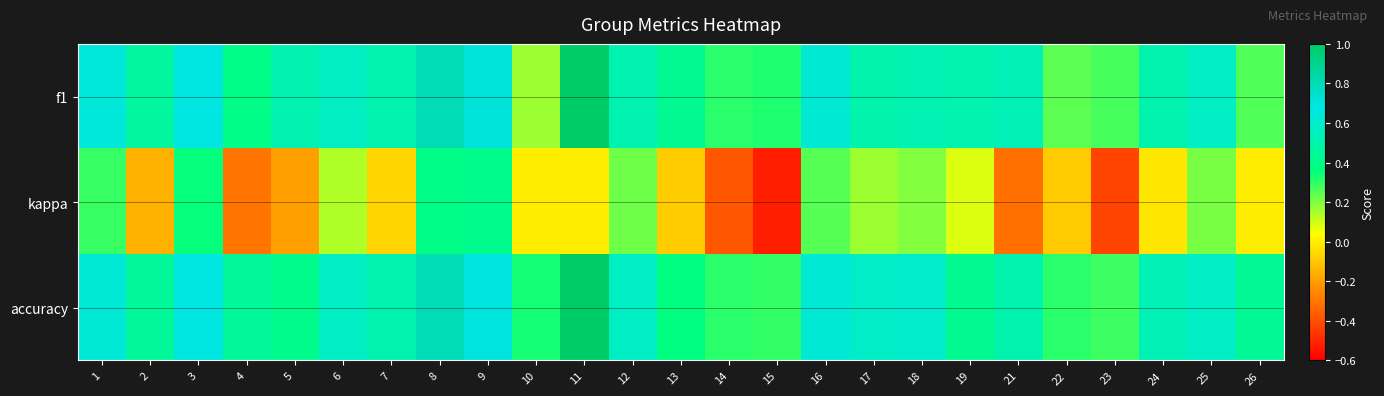

Reading left to right, extract all data points from this chart.

f1: 1=0.6	2=0.5	3=0.7	4=0.4	5=0.5	6=0.6	7=0.5	8=0.8	9=0.7	10=0.2	11=1.0	12=0.5	13=0.4	14=0.3	15=0.3	16=0.6	17=0.5	18=0.5	19=0.5	21=0.5	22=0.2	23=0.3	24=0.5	25=0.6	26=0.3
kappa: 1=0.3	2=-0.2	3=0.4	4=-0.3	5=-0.2	6=0.1	7=-0.1	8=0.4	9=0.4	10=0.0	11=0.0	12=0.2	13=-0.1	14=-0.4	15=-0.5	16=0.2	17=0.2	18=0.2	19=0.1	21=-0.3	22=-0.1	23=-0.4	24=-0.0	25=0.2	26=0.0
accuracy: 1=0.6	2=0.4	3=0.7	4=0.4	5=0.4	6=0.6	7=0.5	8=0.8	9=0.7	10=0.3	11=1.0	12=0.6	13=0.4	14=0.3	15=0.3	16=0.6	17=0.6	18=0.6	19=0.4	21=0.5	22=0.3	23=0.3	24=0.5	25=0.6	26=0.4